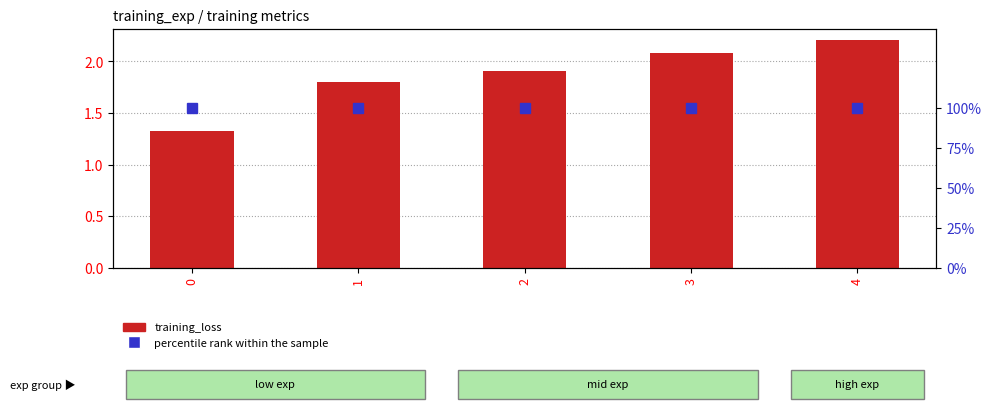

The percentile rank within the sample series shows 100.0 at 4. True or false?

True